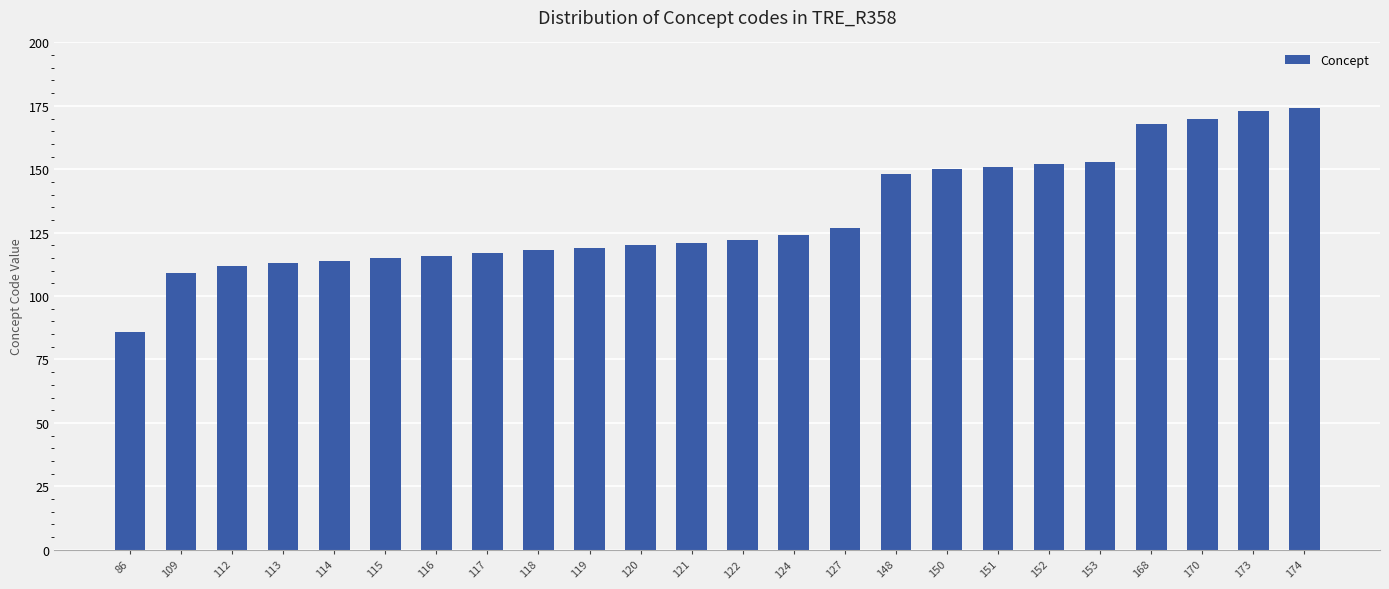

What is the difference between the maximum and minimum values?

88